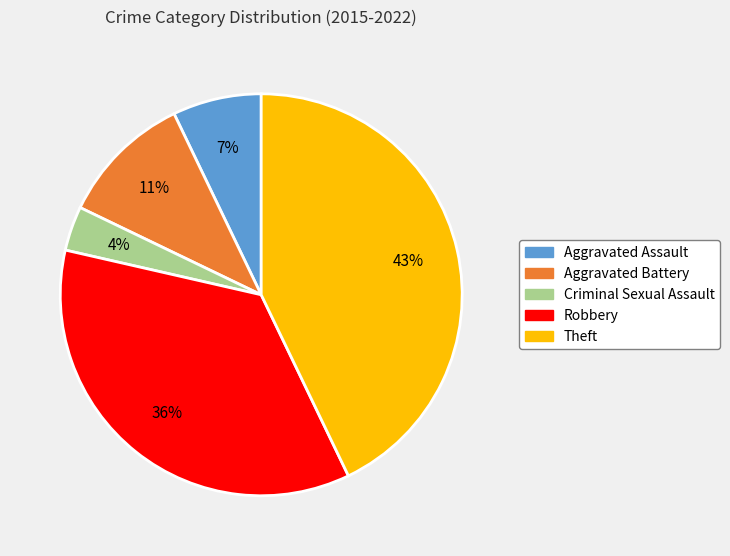

Rank the categories by value from lowest to highest.

Criminal Sexual Assault, Aggravated Assault, Aggravated Battery, Robbery, Theft